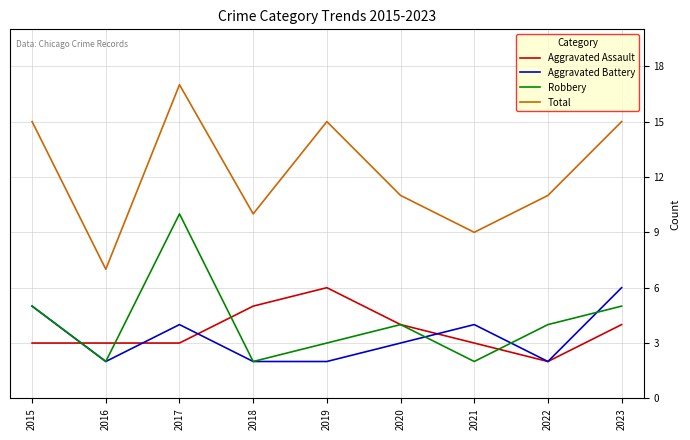

Which series has the largest range (max minus min)?

Total